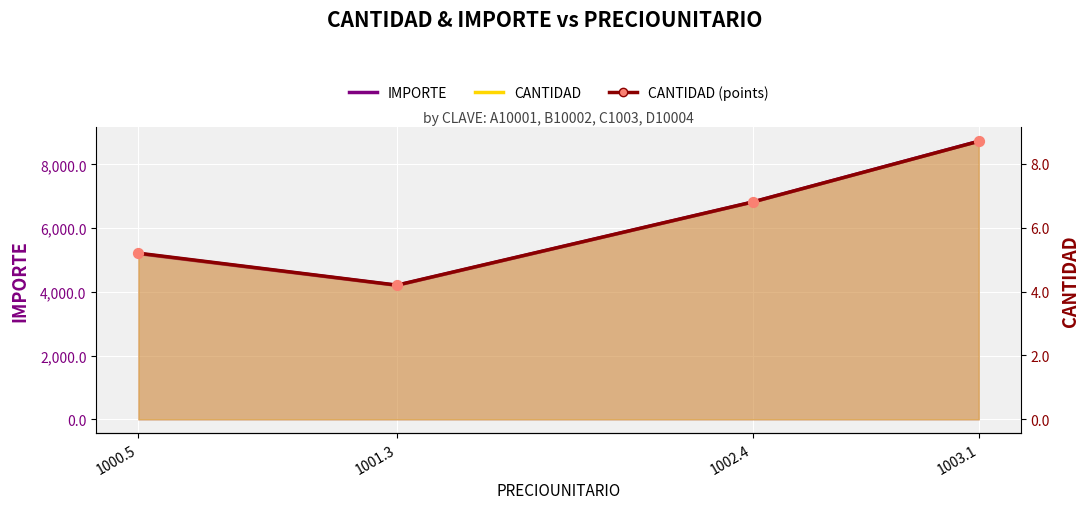

Which series reaches the minimum Y coordinate?

CANTIDAD